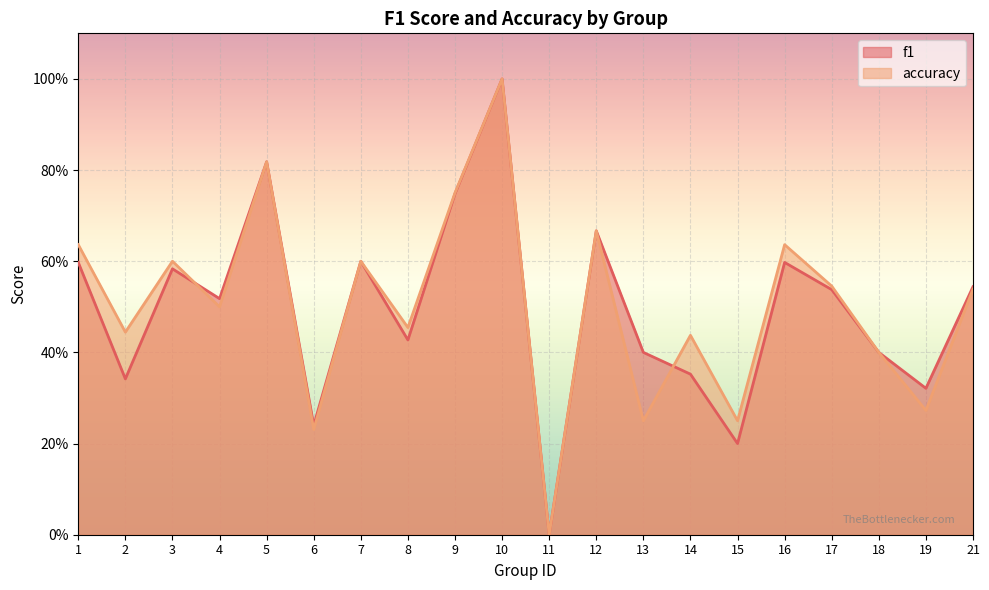

How many interior local peaks does the f1 series have?

6